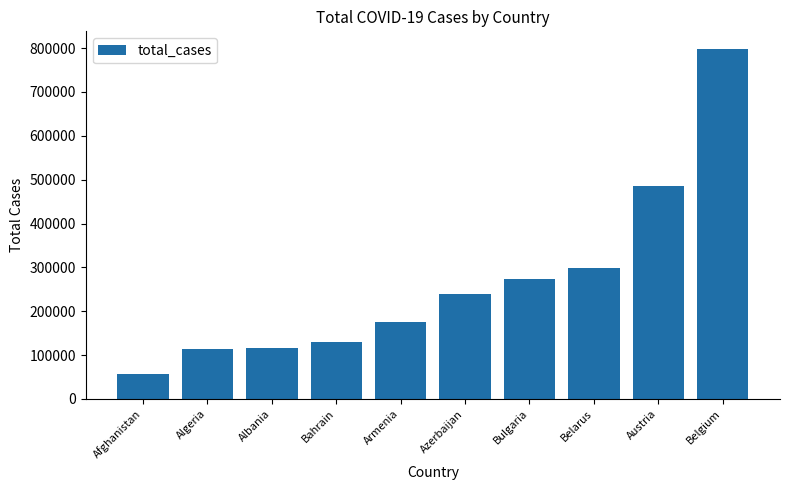

The chart shows a value of 186741 at Albania. True or false?

False